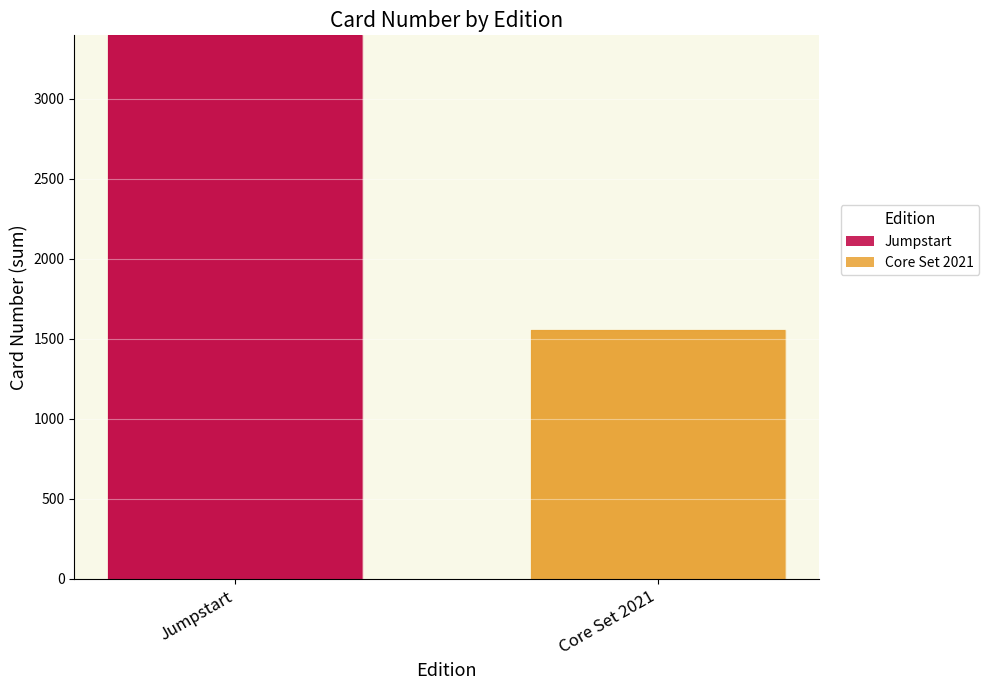

At which category is the sum across all series the highest?

Jumpstart